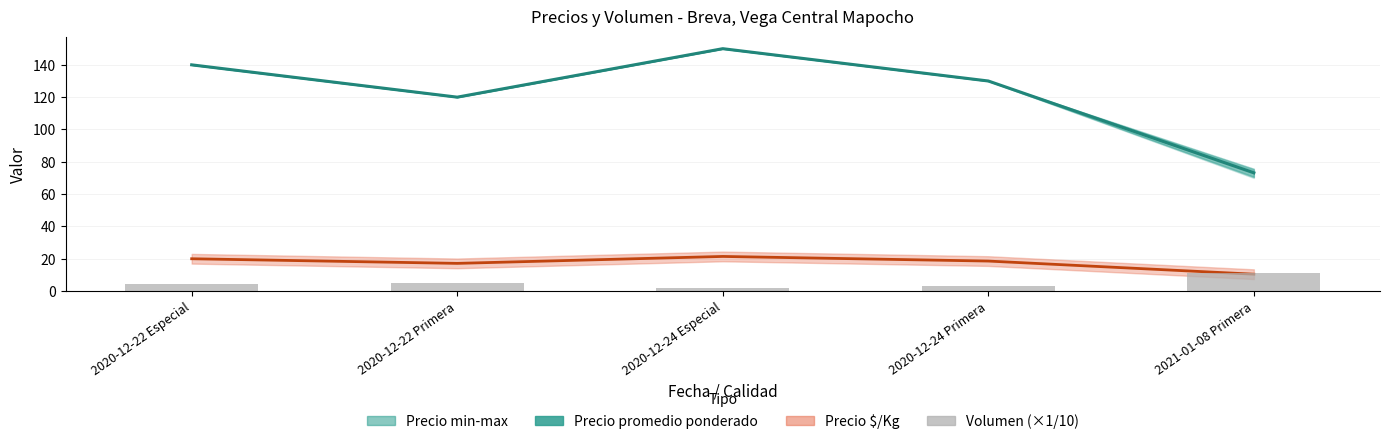

Which series has the widest spread of values?

Precio promedio ponderado